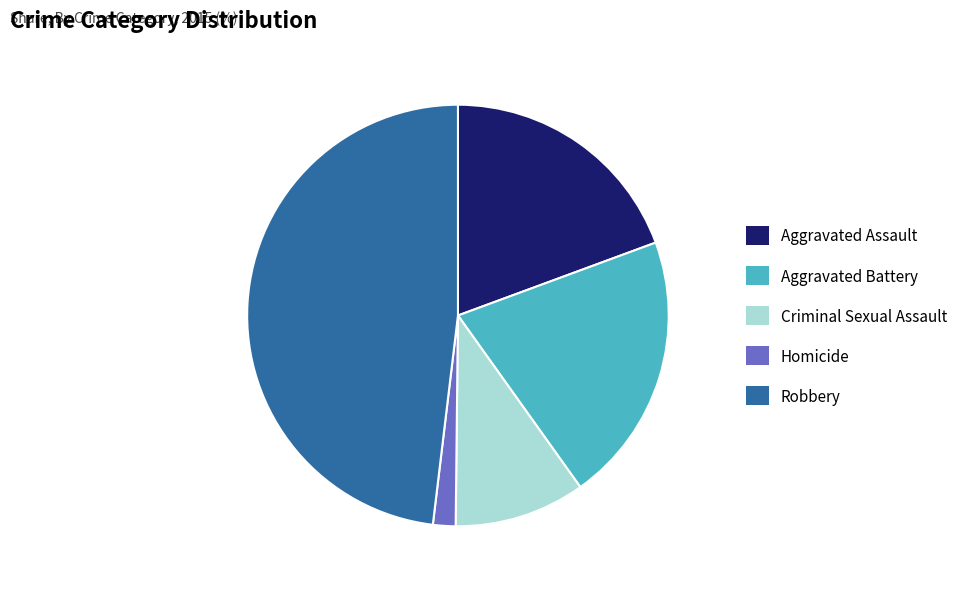

Rank the categories by value from highest to lowest.

Robbery, Aggravated Battery, Aggravated Assault, Criminal Sexual Assault, Homicide